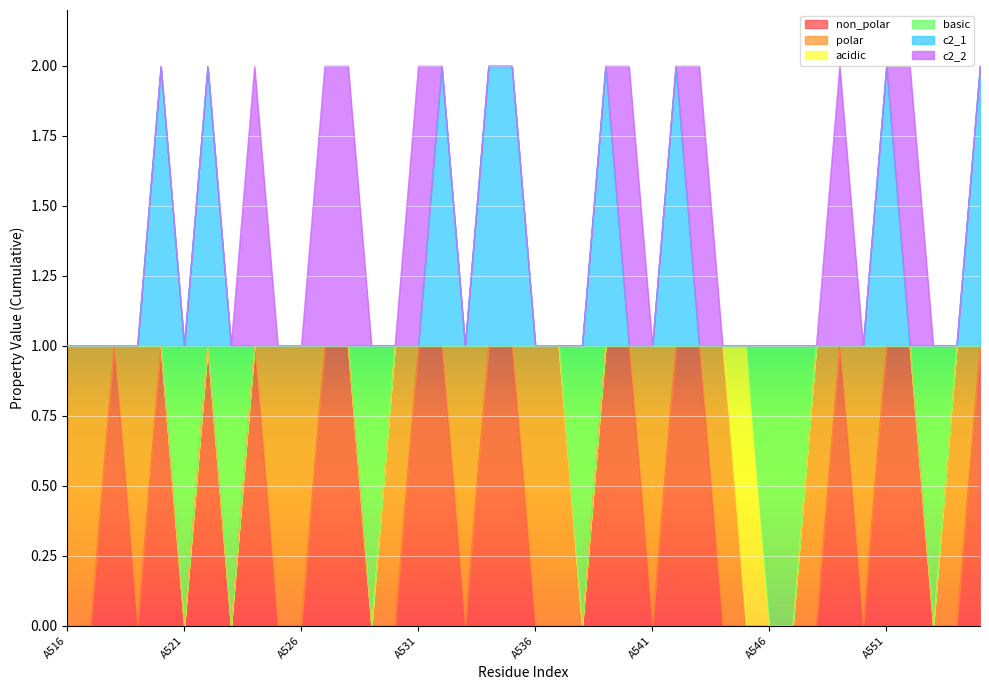

Does the chart display data point markers on the line(s)?

No